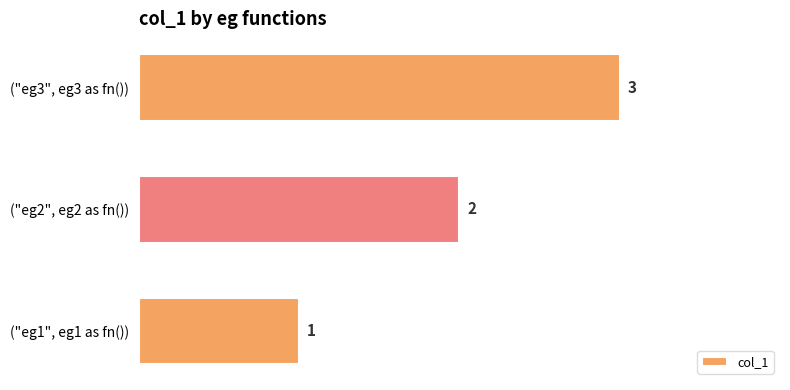

How many values are between 1 and 3?

3